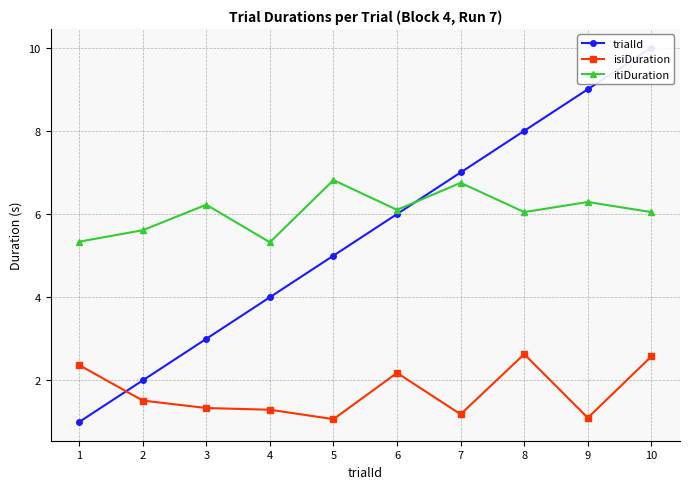

The value of isiDuration at 5 is 1.6. True or false?

False